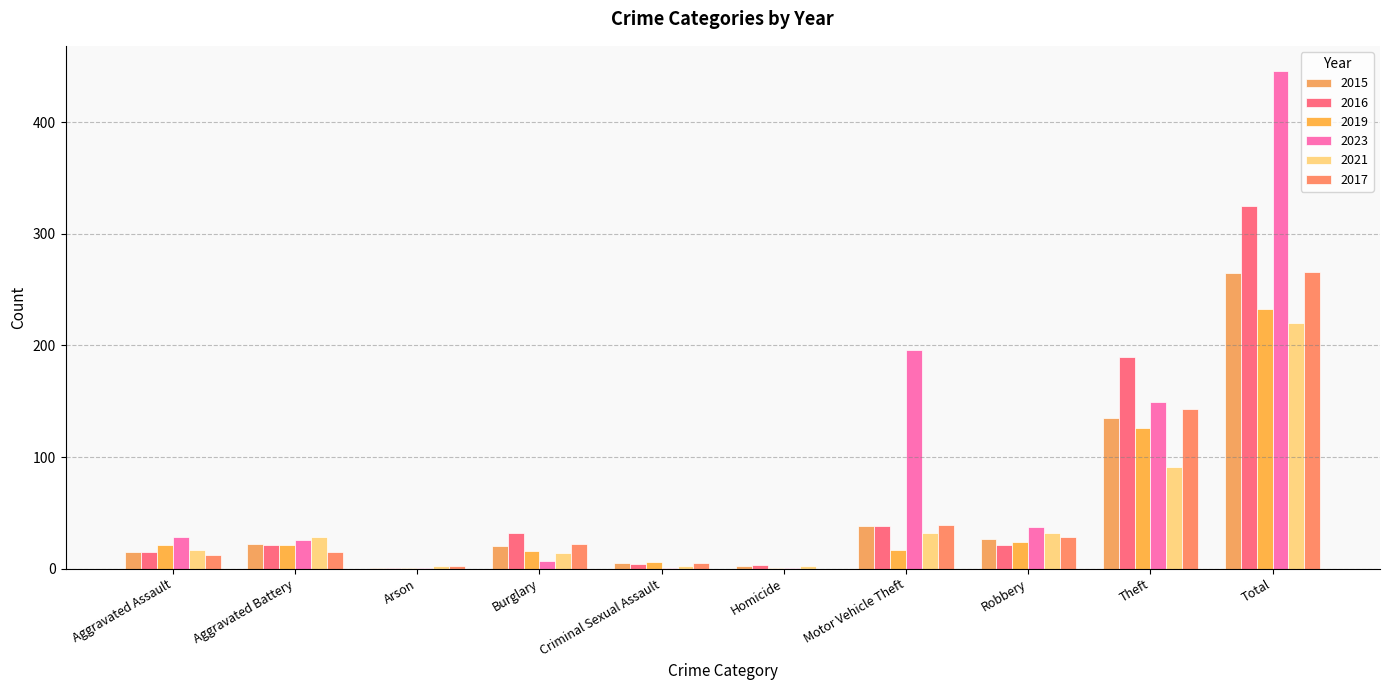

What is the label of the 8th bar from the right?

Arson